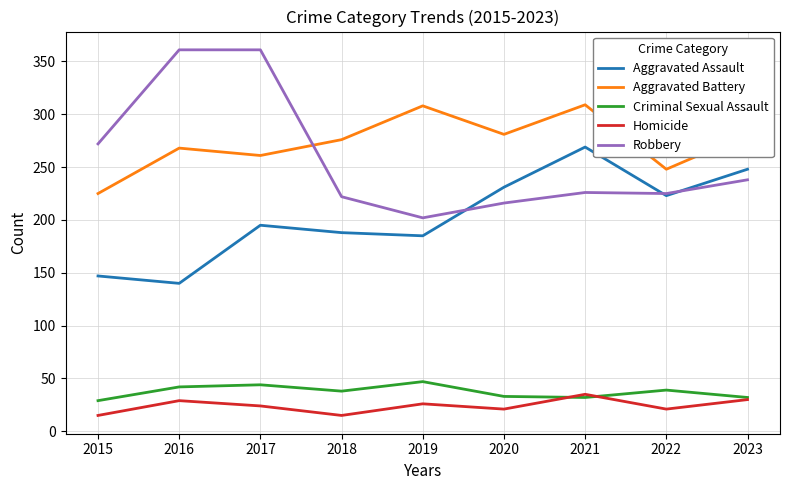

What is the spread (max minus min) of values at 2016?

332